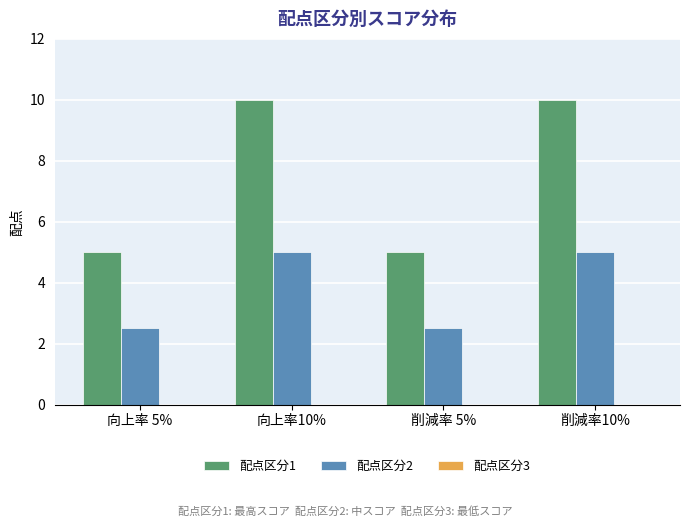

Which series has the largest total across all categories?

配点区分1